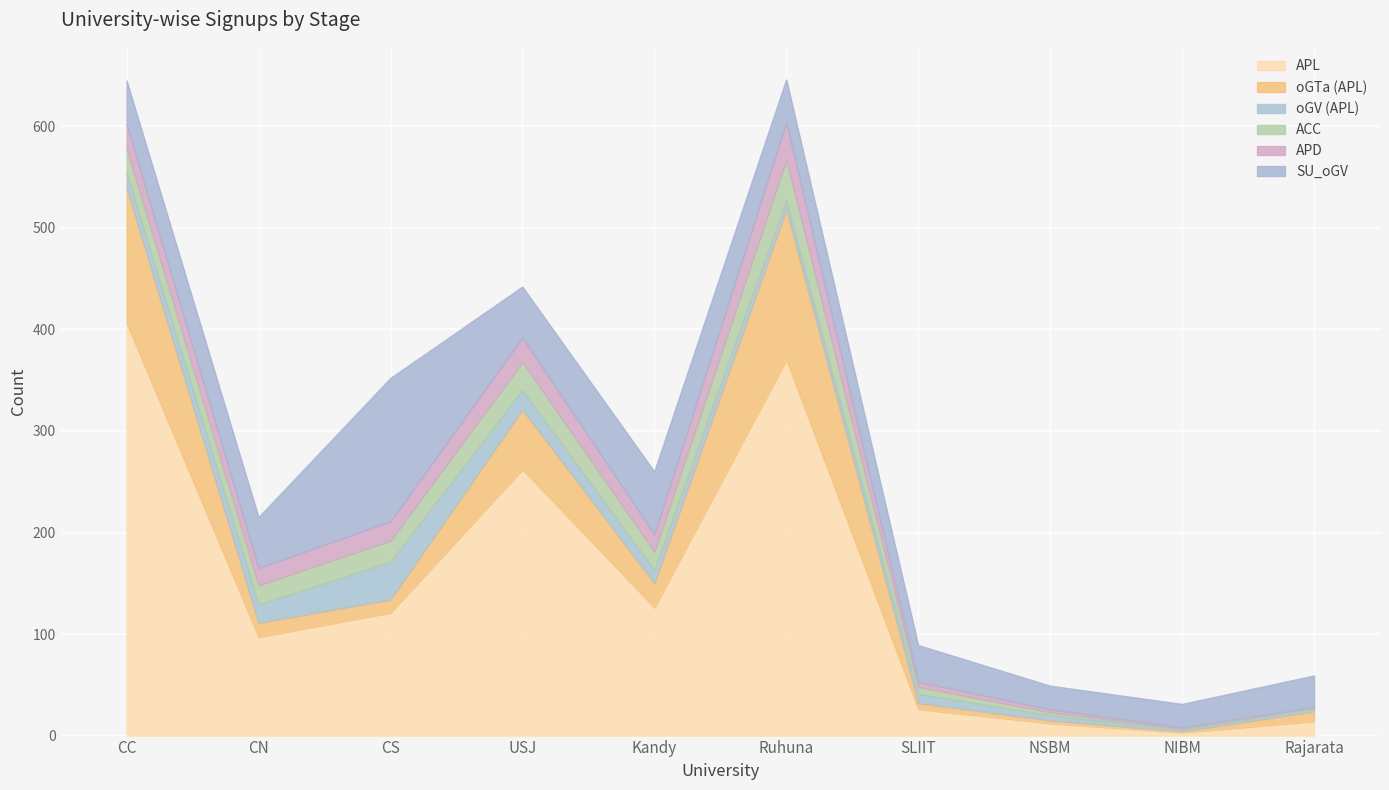

Which has a higher value, CN or Rajarata?

CN